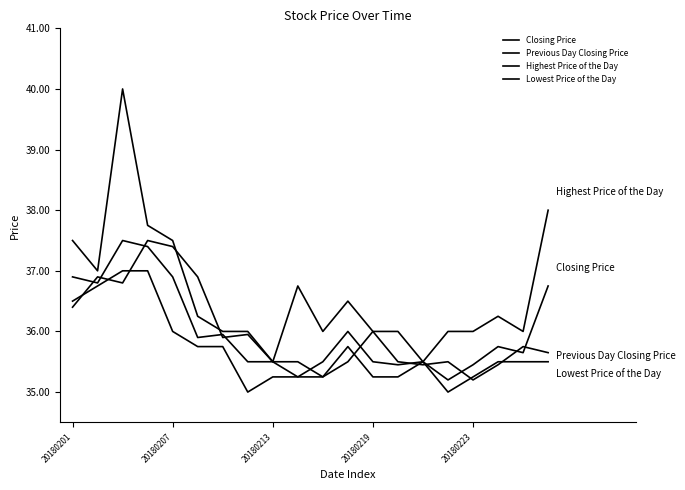

How many lines are shown in the chart?

4